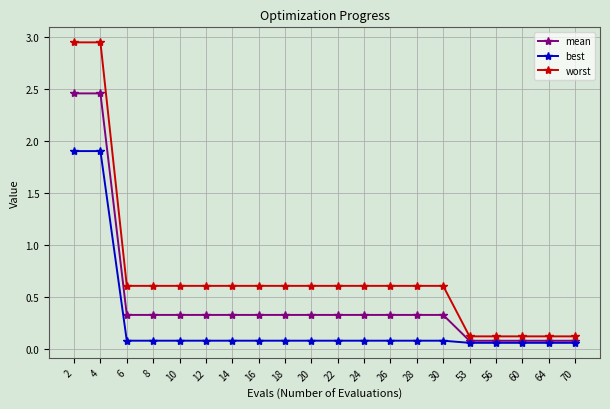

What is the difference between the maximum and minimum values in the mean series?

2.4